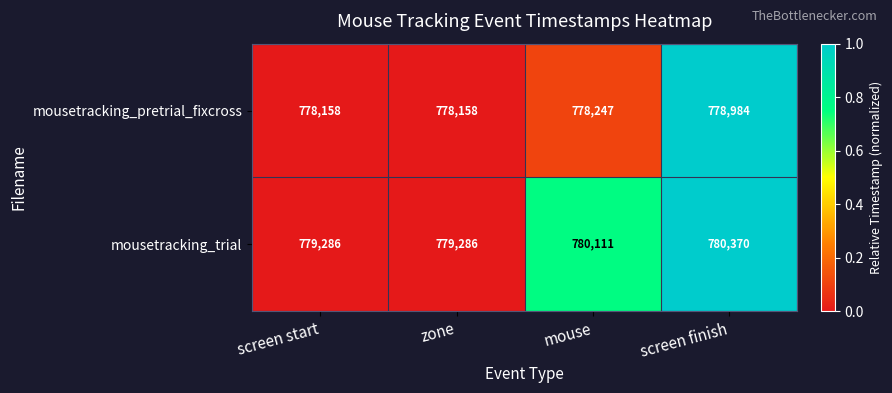

Reading left to right, extract all data points from this chart.

mousetracking_pretrial_fixcross: screen start=778158	zone=778158	mouse=778247	screen finish=778984
mousetracking_trial: screen start=779286	zone=779286	mouse=780111	screen finish=780370